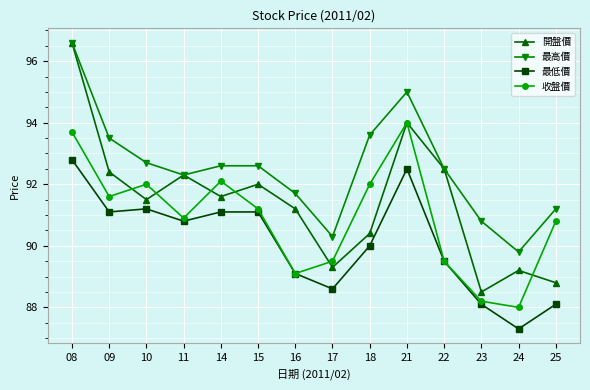

True or false: 開盤價 has more than 1 points higher than both neighbors.

True